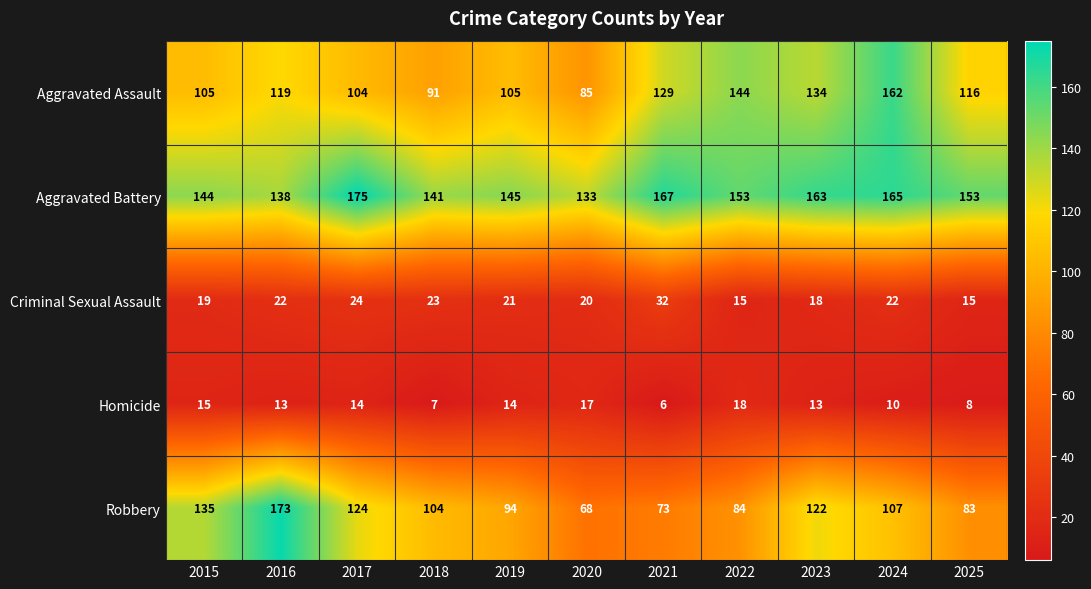

Is it true that Criminal Sexual Assault equals 21 at 2019?

True